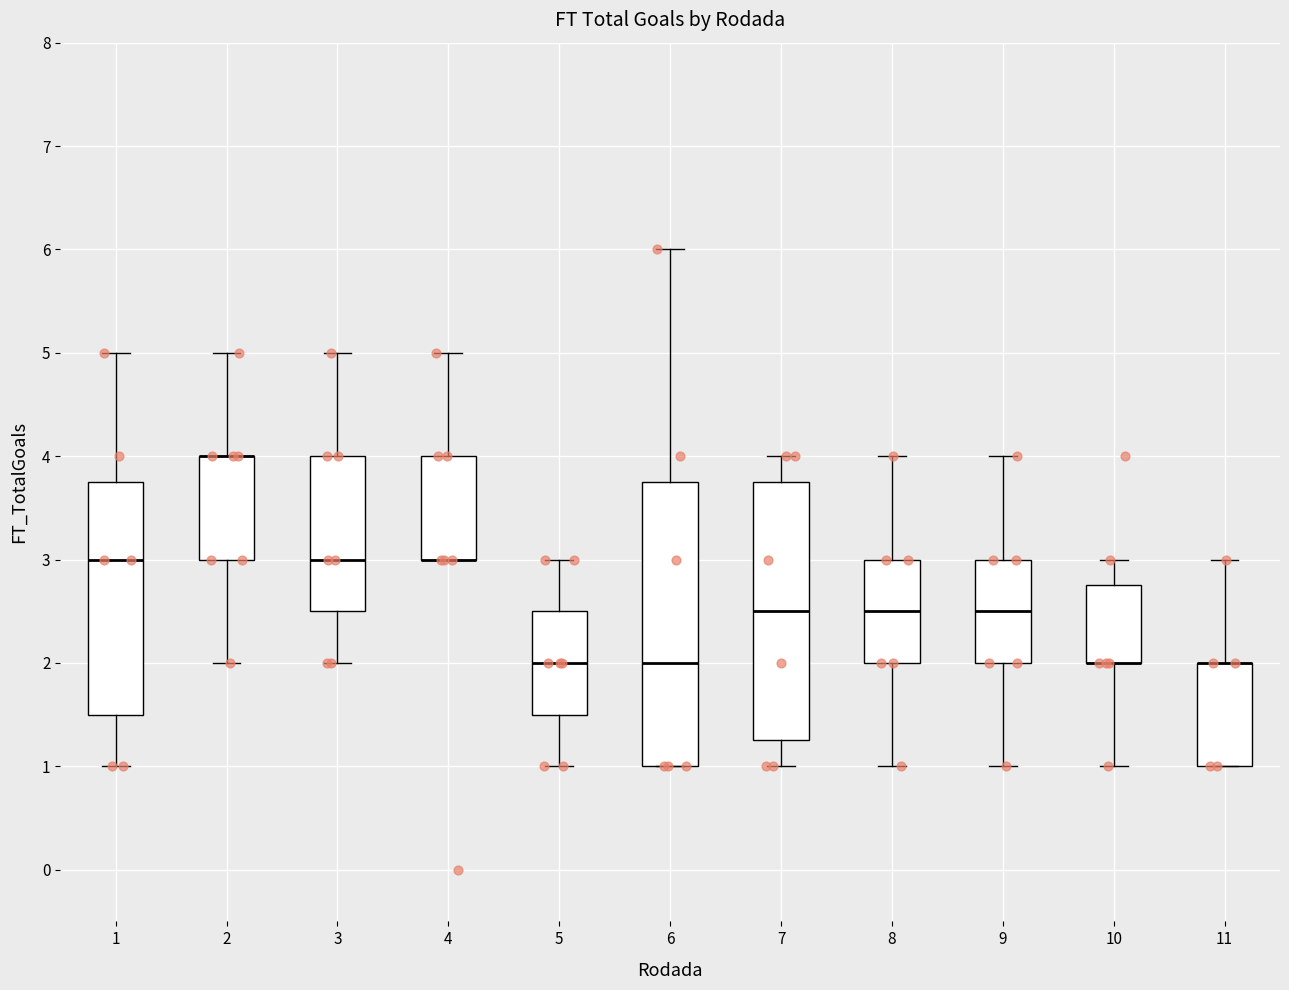

Reading left to right, transcribe this box plot: for each box, give where its median line is, the range the box spans, and where its two whiskers end, as read against the y-axis. The values are not printed on the chart, so give them approximately, as read against the axis.

1: median 3.0, box 1.5 to 3.8, whiskers 1.0 to 5.0
2: median 4.0 (drawn on the box's upper edge), box 3.0 to 4.0, whiskers 2.0 to 5.0
3: median 3.0, box 2.5 to 4.0, whiskers 2.0 to 5.0
4: median 3.0 (drawn on the box's lower edge), box 3.0 to 4.0, whiskers 3.0 to 5.0
5: median 2.0, box 1.5 to 2.5, whiskers 1.0 to 3.0
6: median 2.0, box 1.0 to 3.8, whiskers 1.0 to 6.0
7: median 2.5, box 1.3 to 3.8, whiskers 1.0 to 4.0
8: median 2.5, box 2.0 to 3.0, whiskers 1.0 to 4.0
9: median 2.5, box 2.0 to 3.0, whiskers 1.0 to 4.0
10: median 2.0 (drawn on the box's lower edge), box 2.0 to 2.8, whiskers 1.0 to 3.0
11: median 2.0 (drawn on the box's upper edge), box 1.0 to 2.0, whiskers 1.0 to 3.0